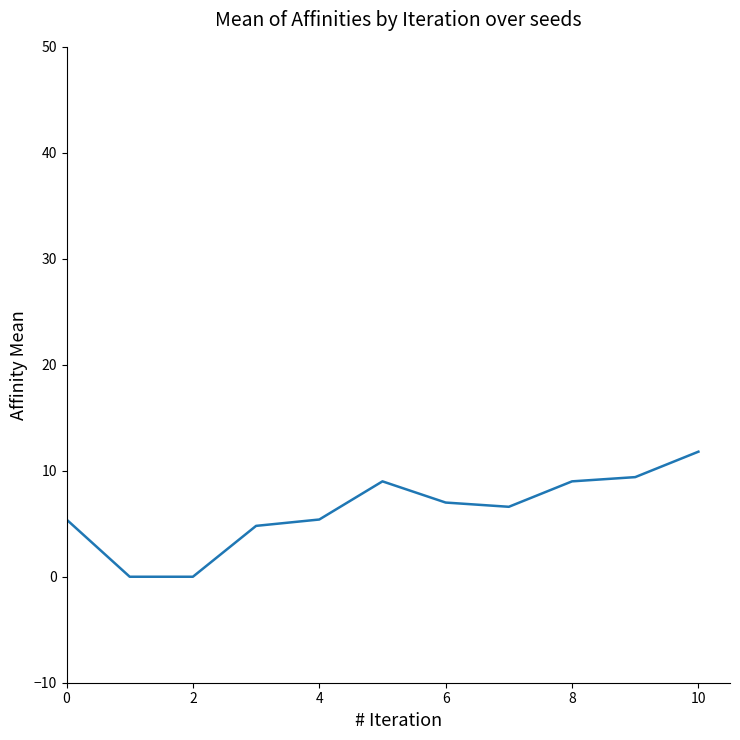

What is the greatest value displayed?

11.8